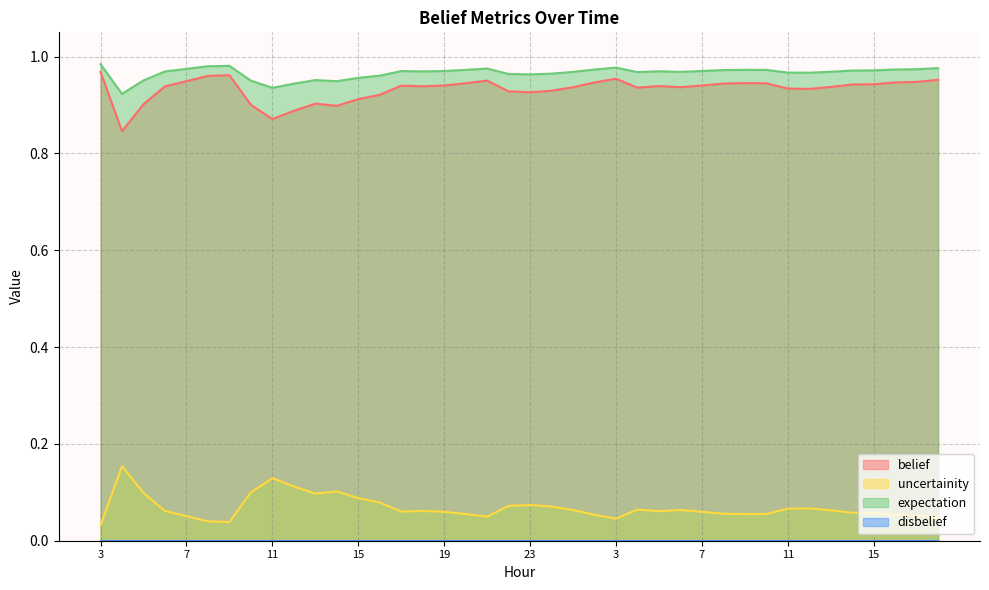

What is the highest value of the expectation series?

1.0